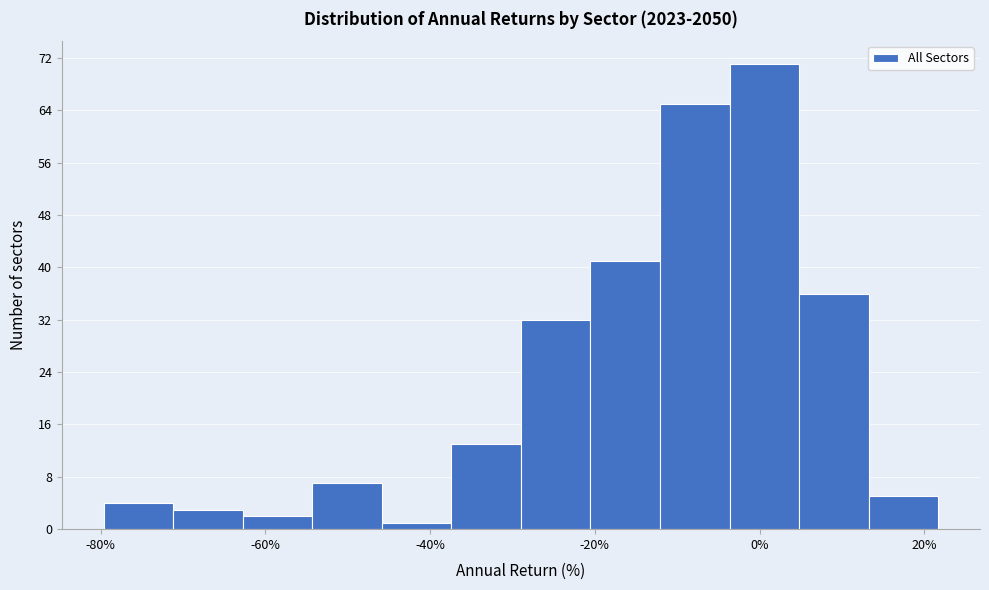

Reading left to right, transcribe this chart: for each bar, give the range it covers on the x-axis and its height. Neither the bar edges nor the heights are printed on the chart, so give them approximately, as read against the axes.

-80 to -72: 4
-72 to -62: 3
-62 to -54: 2
-54 to -46: 7
-46 to -38: 1
-38 to -28: 13
-28 to -20: 32
-20 to -12: 41
-12 to -4: 65
-4 to 4: 71
4 to 14: 36
14 to 22: 5